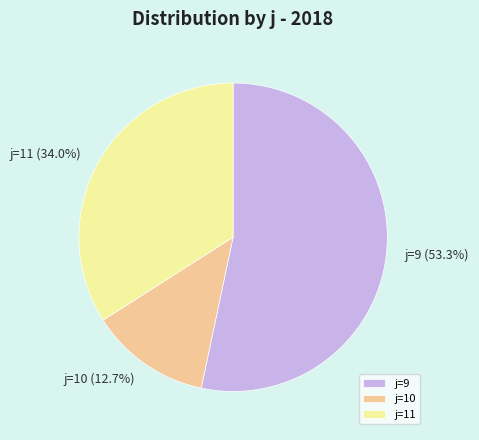

What is the ratio of the value at j=11 to the value at j=10?

2.7